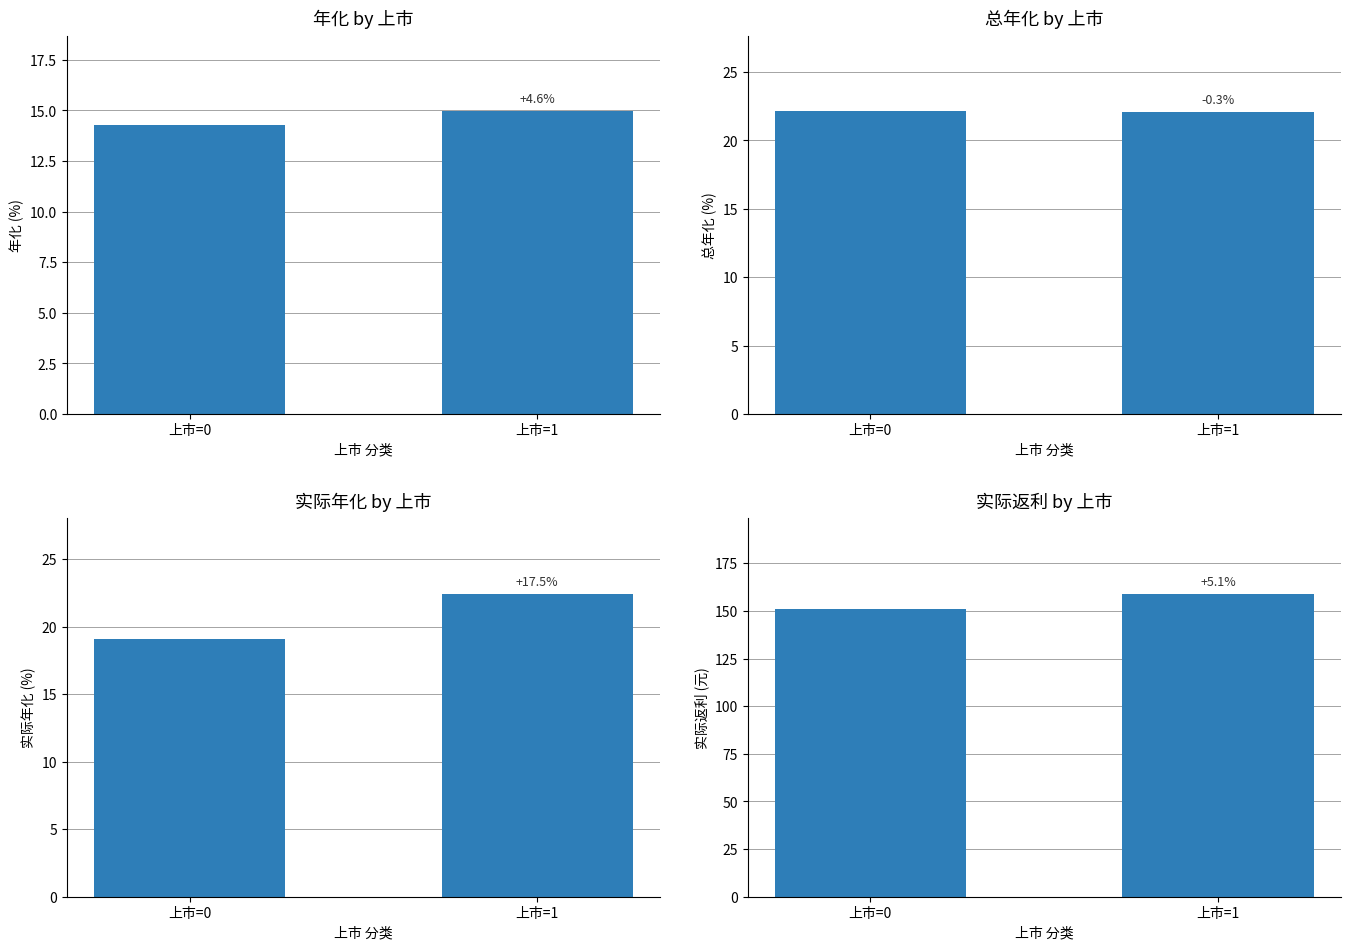

What are all the series names shown in the legend?

年化 (%), 总年化 (%), 实际年化 (%), 实际返利 (元)